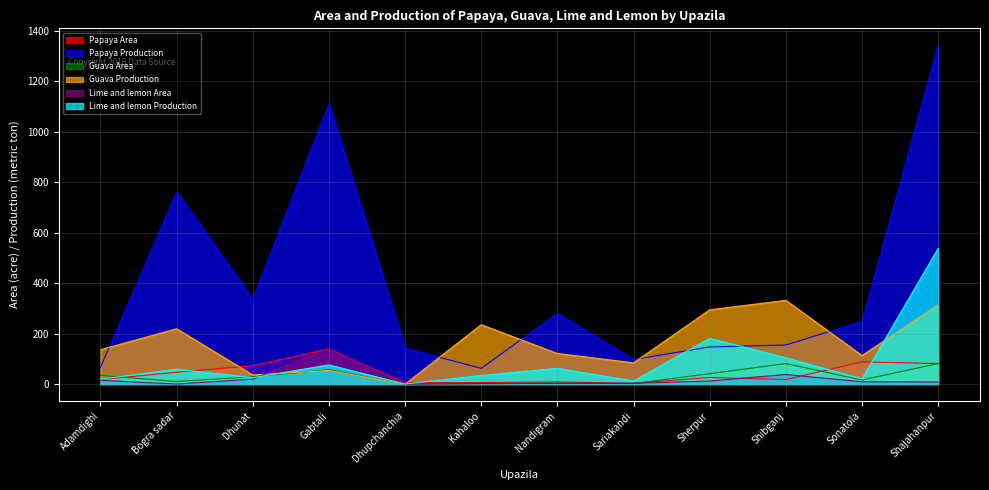

Where does the Guava Production series first go above 136?

Bogra sadar